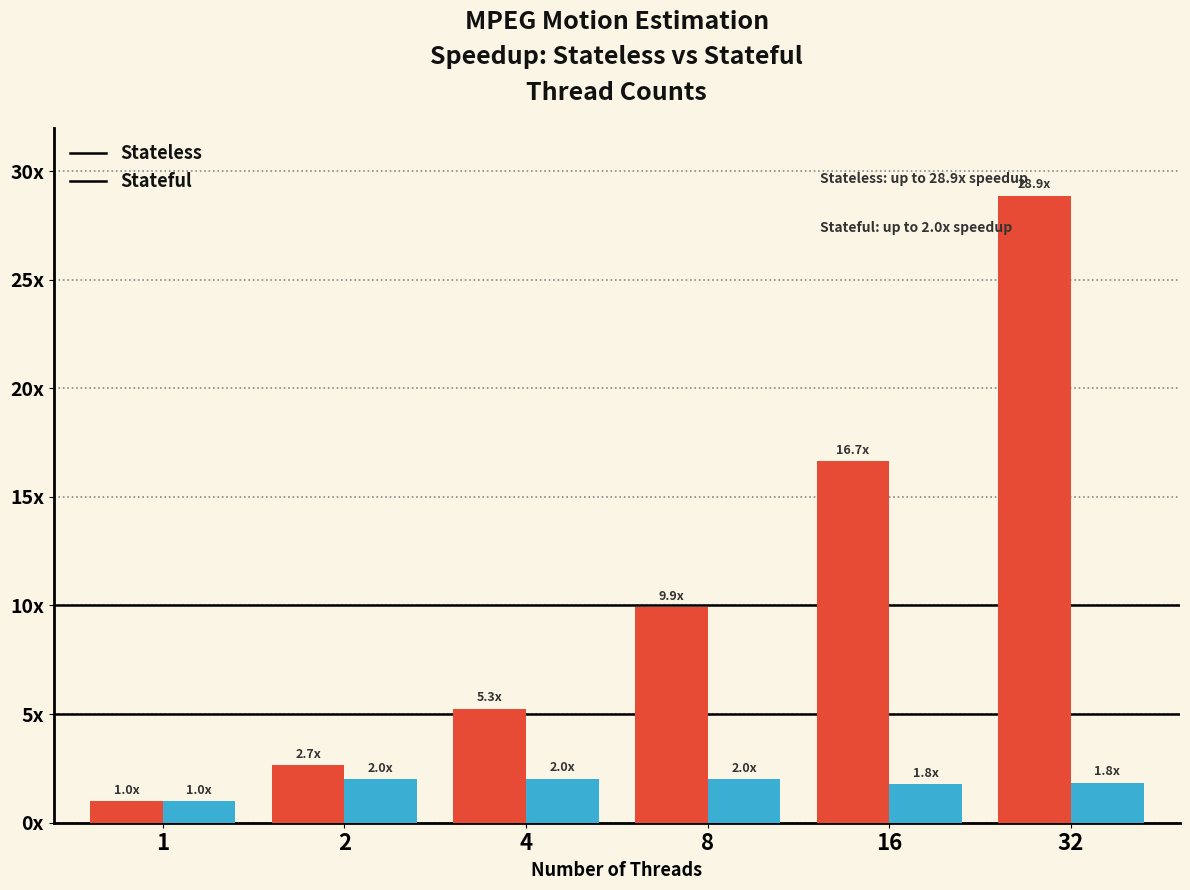

At which category does the chart reach its peak across all series?

32